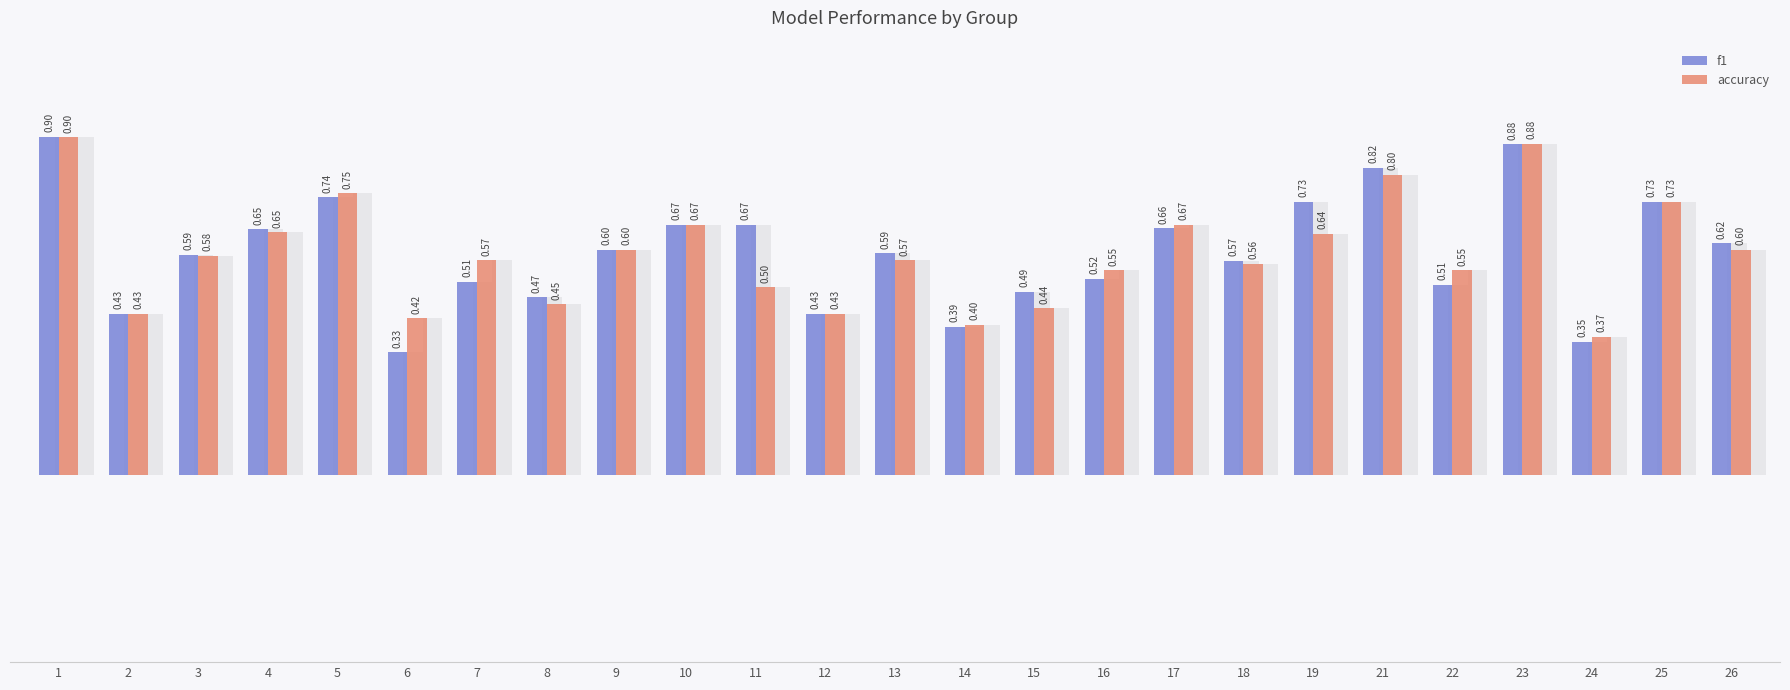

How many bars are there in total?

50